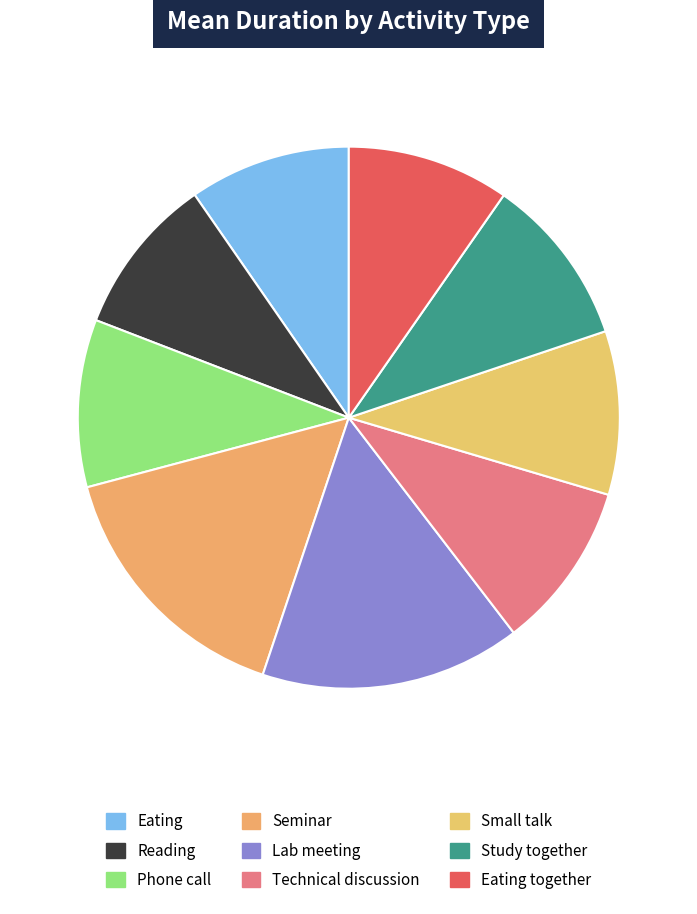

Combined, do Eating together and Seminar account for over 50%?

No